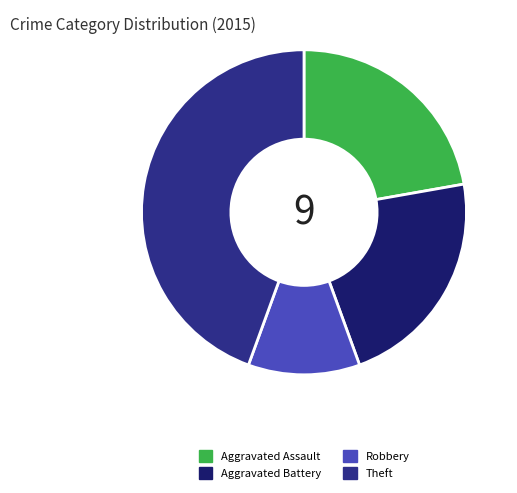

True or false: Aggravated Assault accounts for 14% of the total.

False